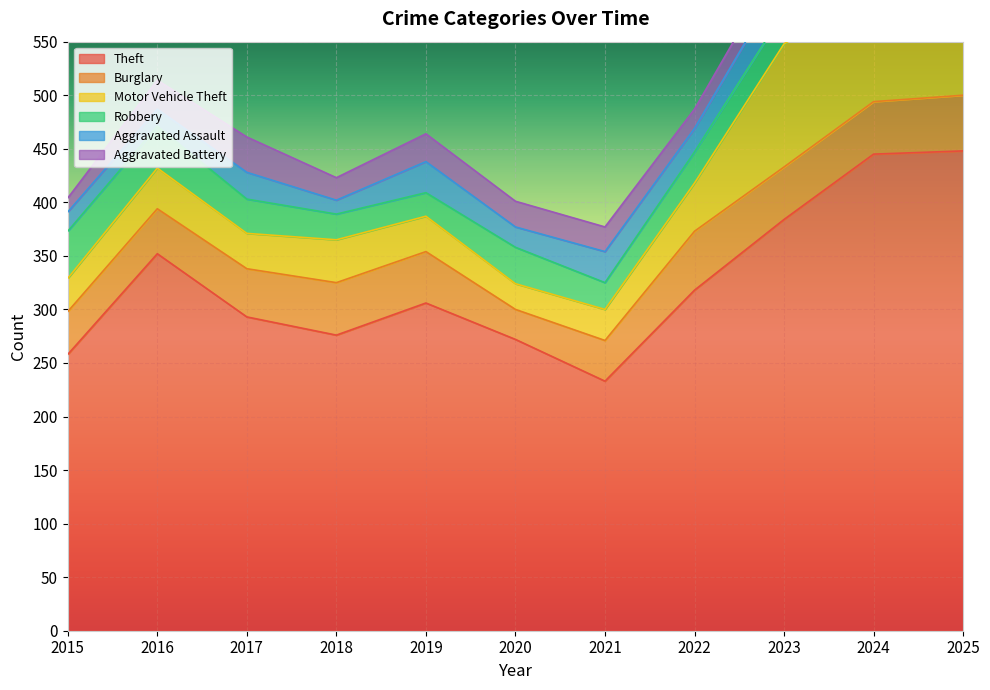

Which category has the highest value in the Robbery series?

2015